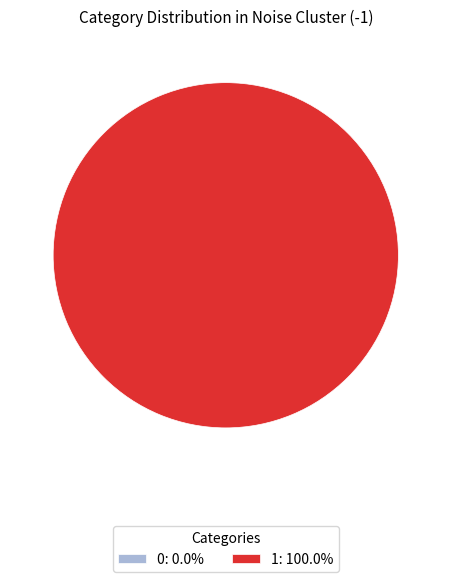

Rank the categories by value from lowest to highest.

0, 1